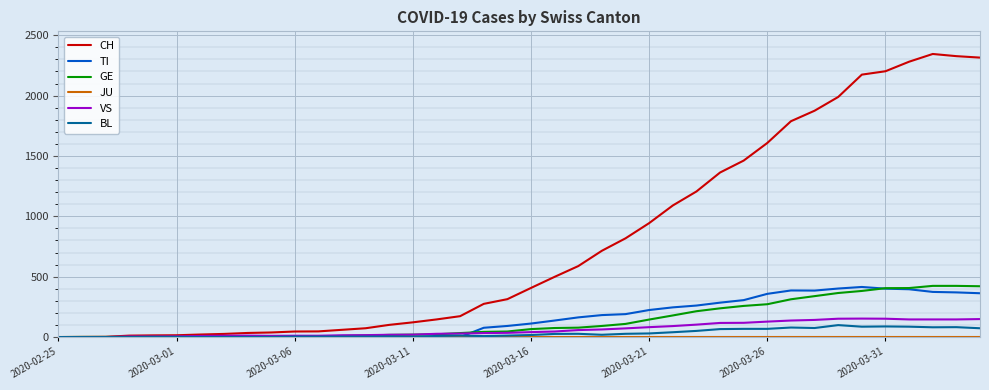

What is the maximum value for CH?

2345